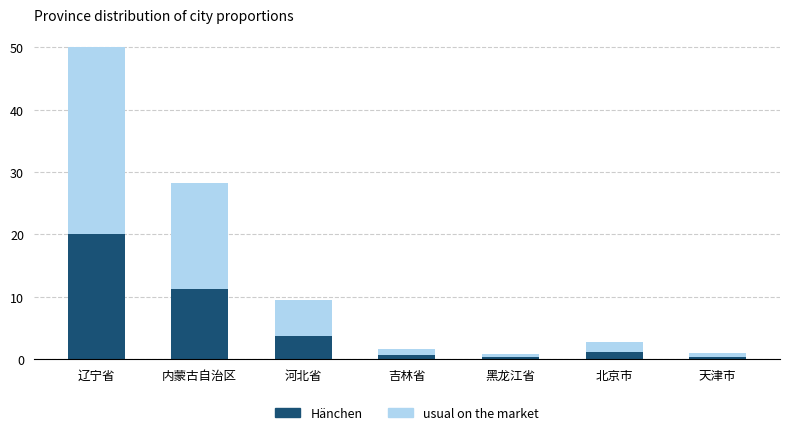

What is the total value across all series at 北京市?

2.7